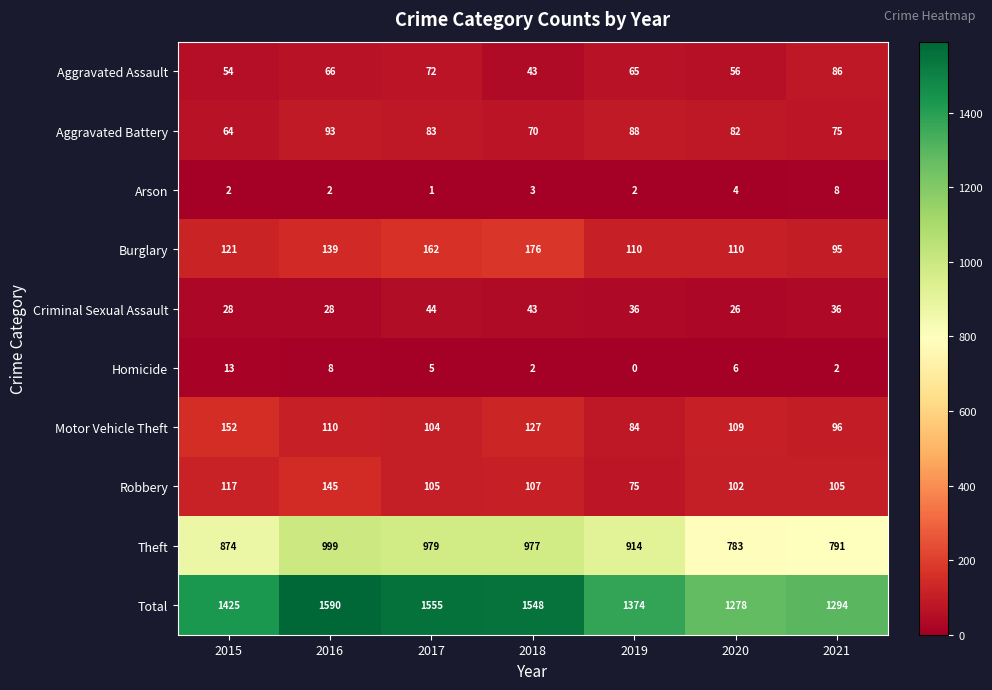

At which category is the sum across all series the highest?

2016